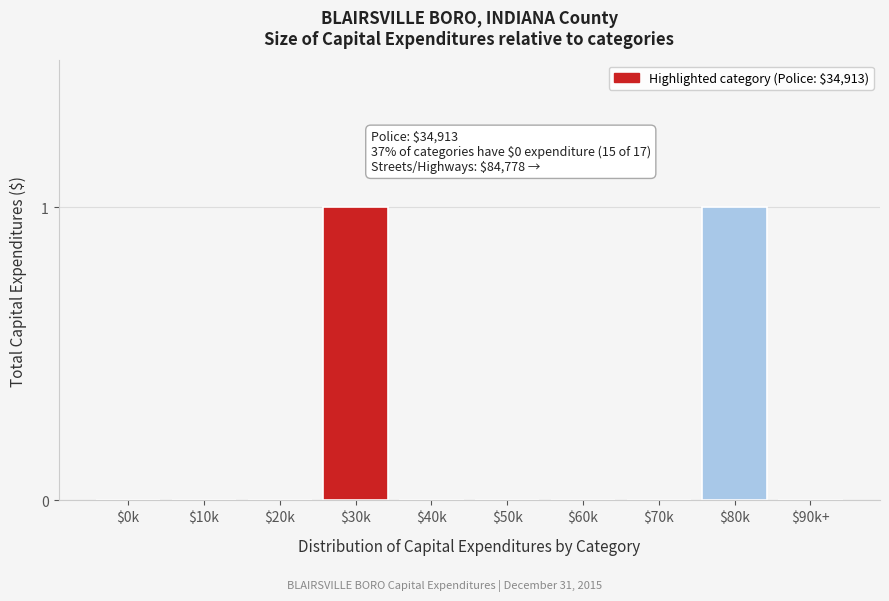

Is it true that the value at $0k is -1?

False